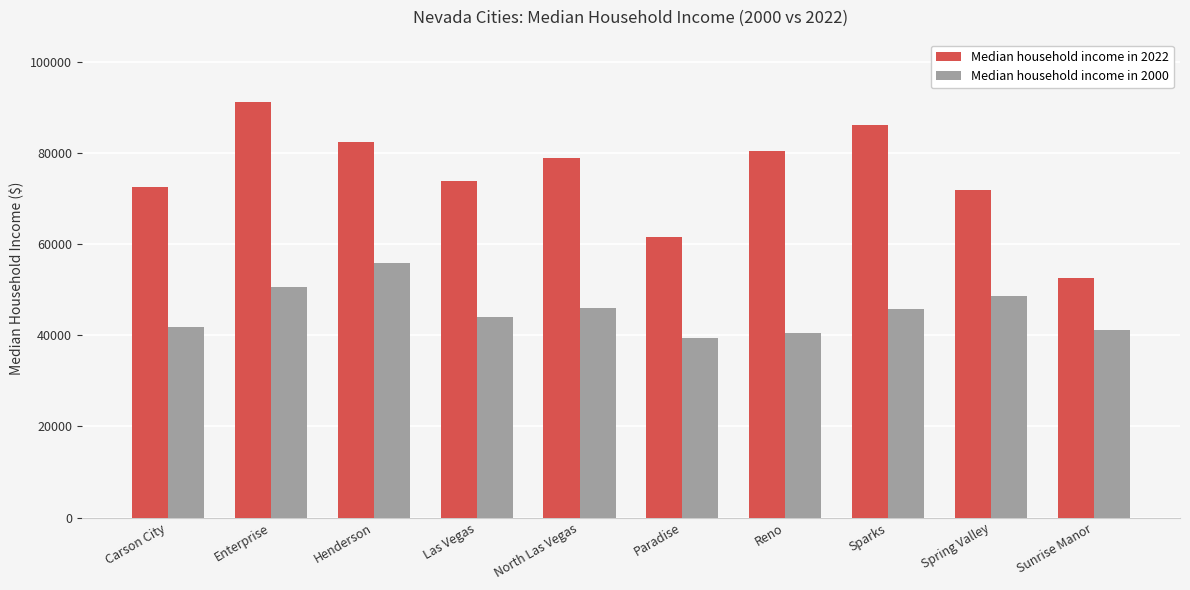

List the series in order of their overall mean, highest first.

Median household income in 2022, Median household income in 2000